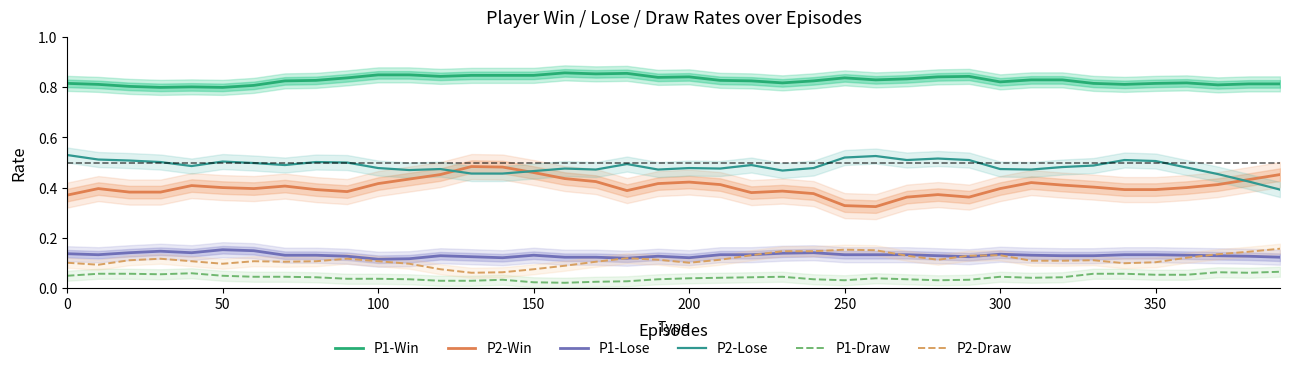

True or false: P1-Win and P1-Lose cross at least once.

False